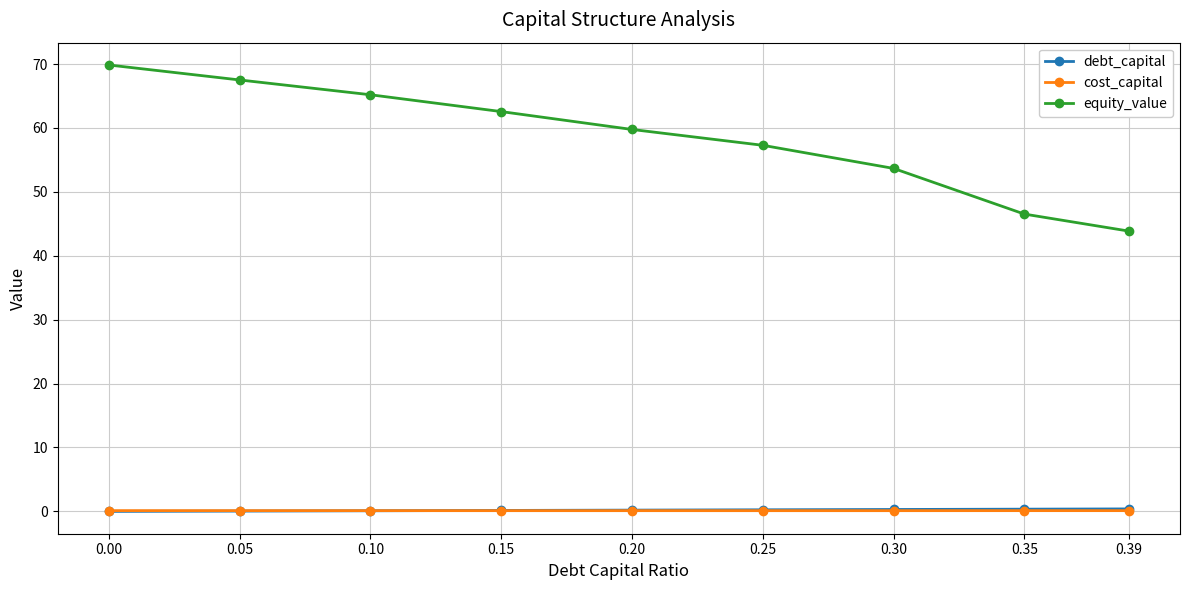

What is the value of the cost_capital point at the 8th from the left?

0.1